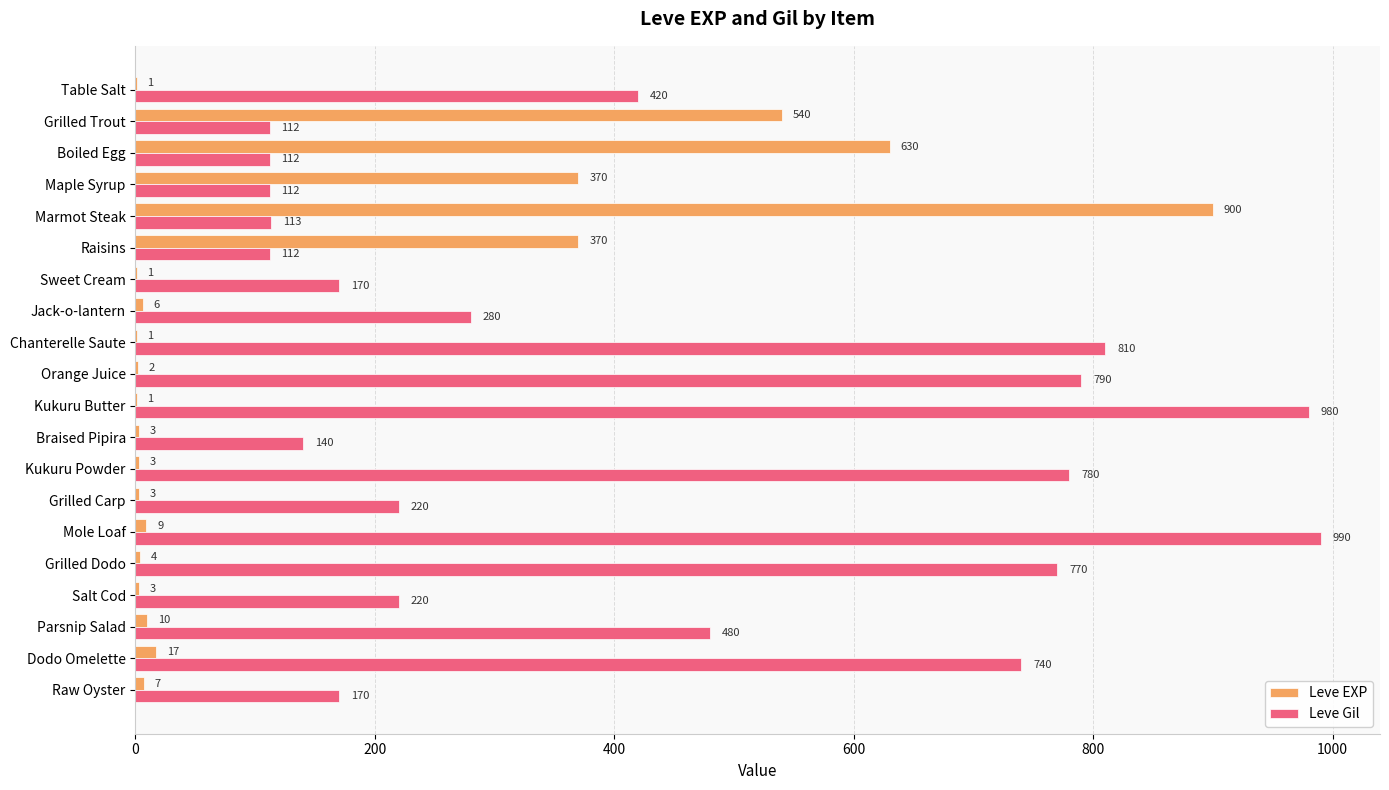

Between Salt Cod and Dodo Omelette, which series saw the biggest shift?

Leve Gil